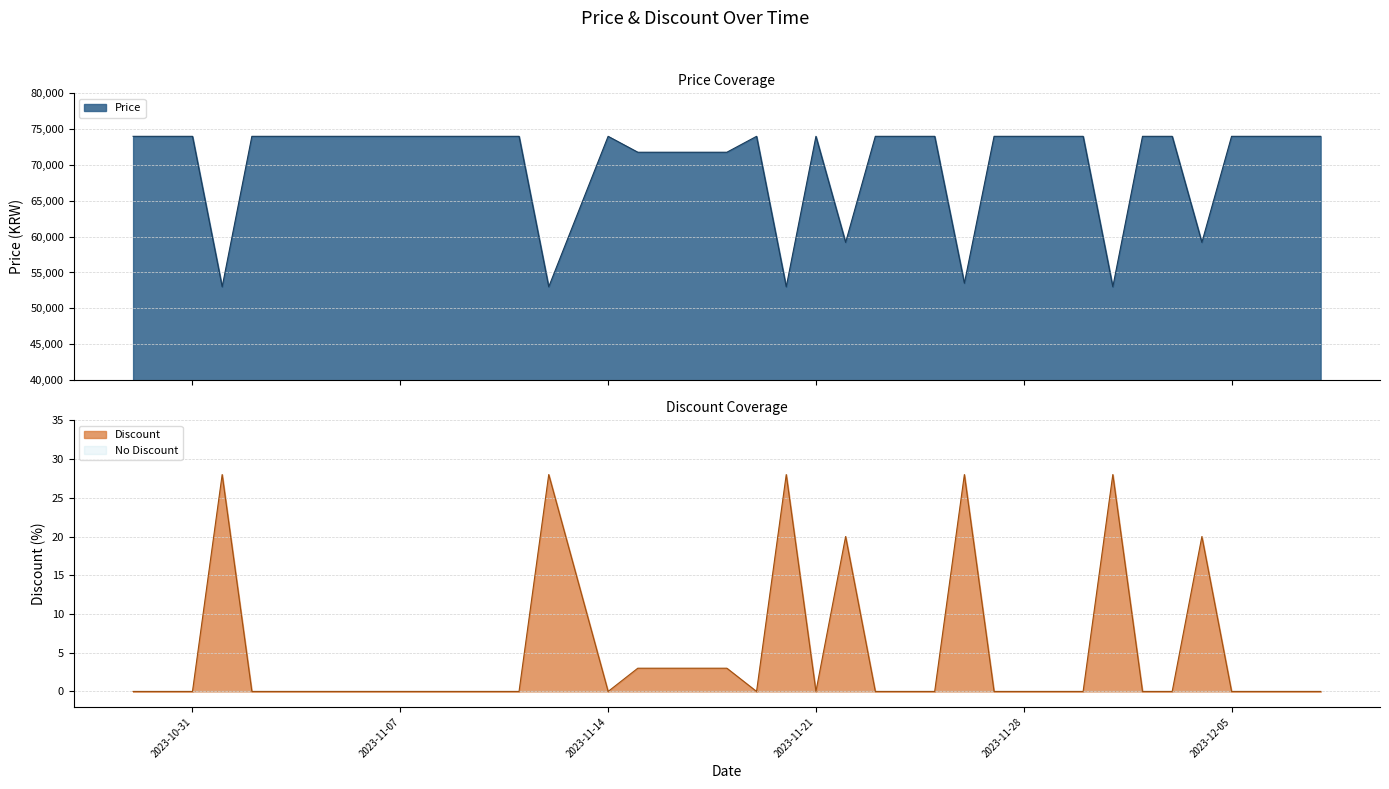

How many categories are shown in the chart?

40